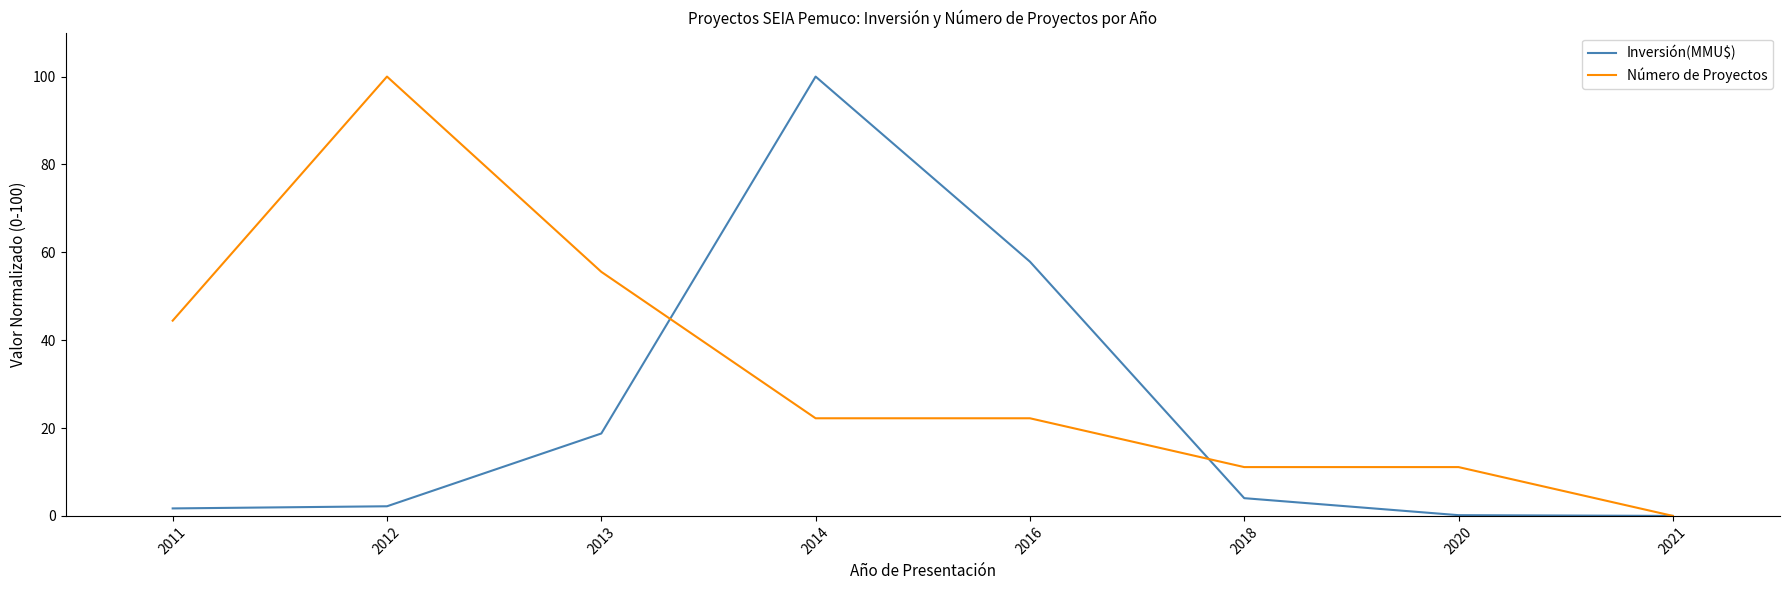

Is the value of Inversión(MMU$) at 2013 greater than the value of Número de Proyectos at 2011?

No